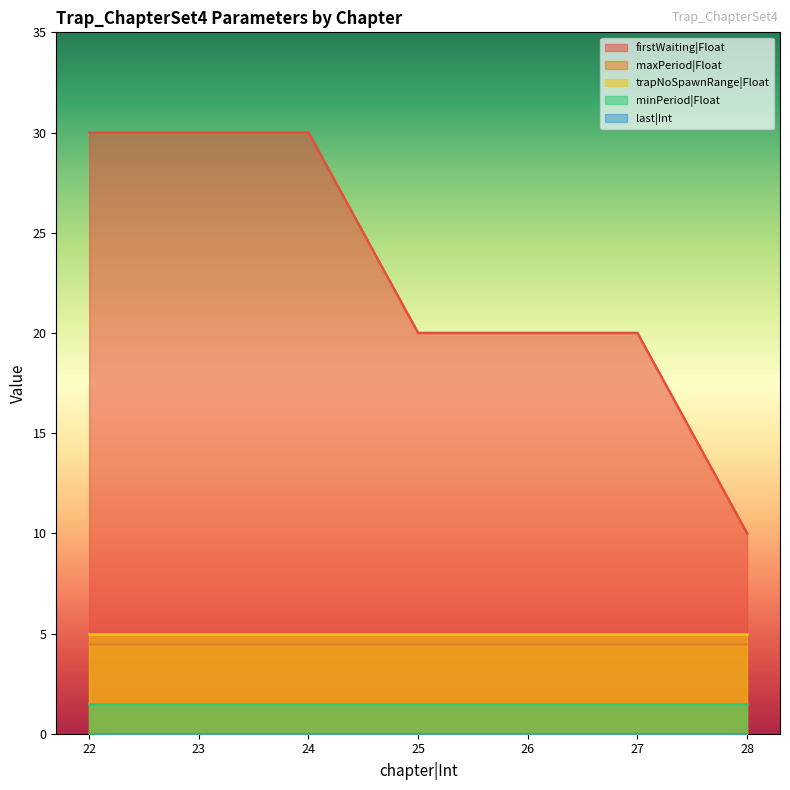

True or false: trapNoSpawnRange|Float and maxPeriod|Float intersect in this chart.

False